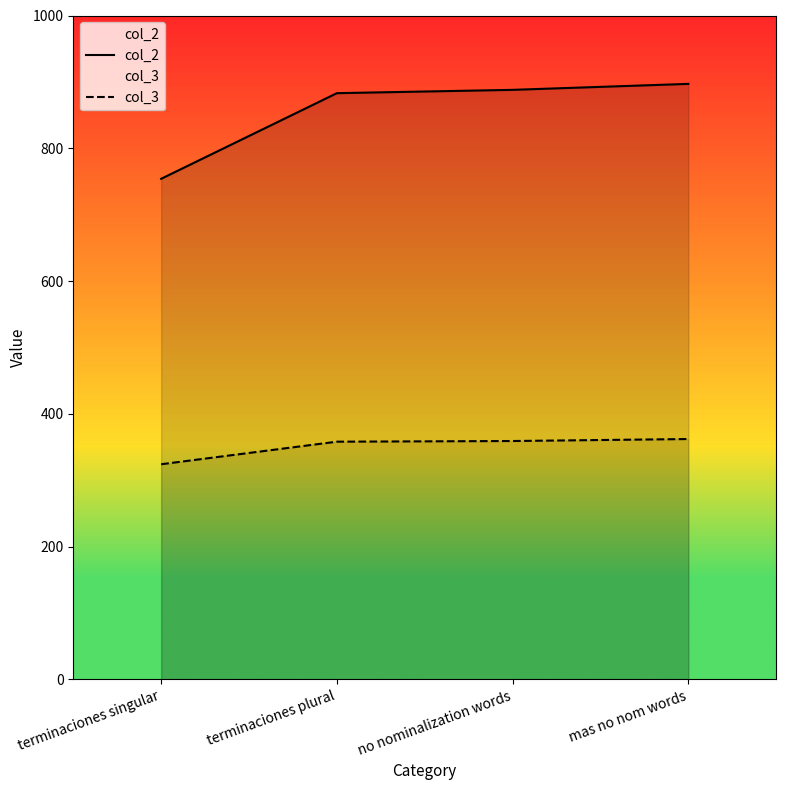

What is the label of the 1st point from the right?

mas no nom words